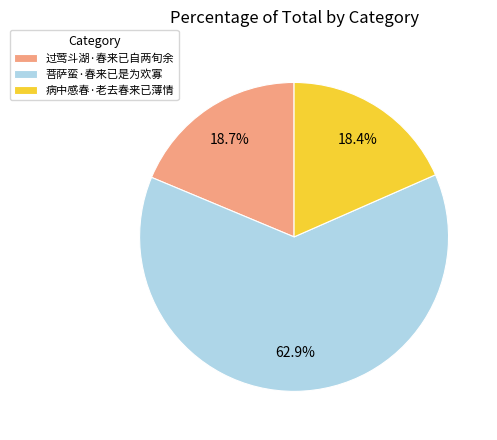

Combined, do 病中感春·老去春来已薄情 and 过莺斗湖·春来已自两旬余 account for over 50%?

No